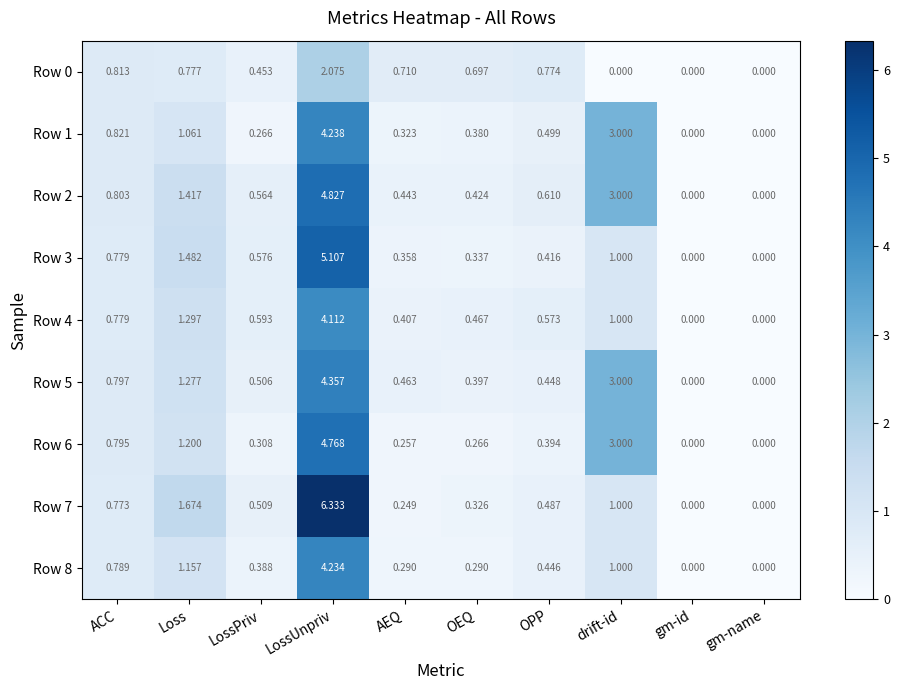

How many categories are shown in the chart?

10